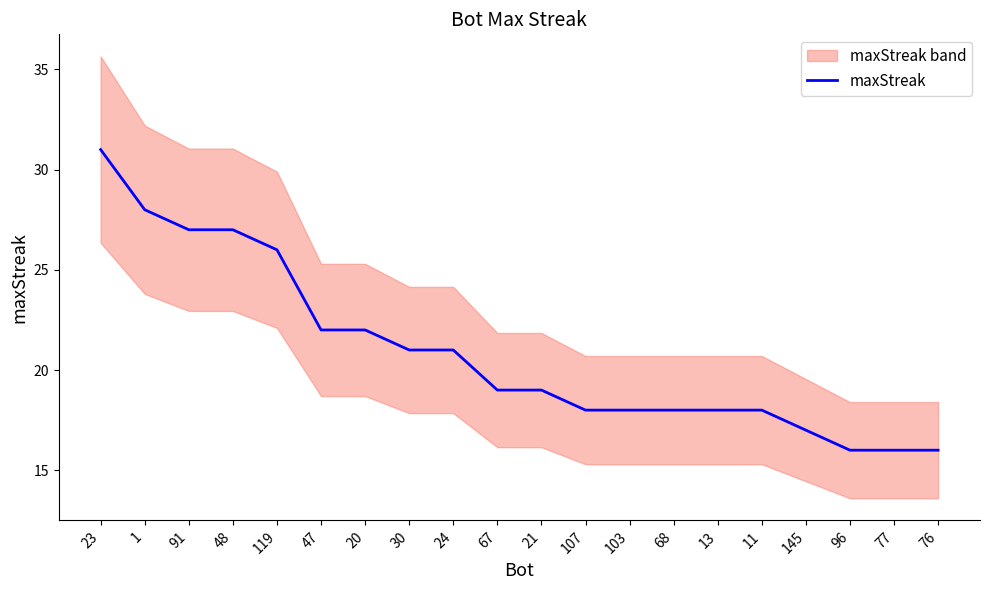

What value does the data have at 13, to the nearest 5?

20